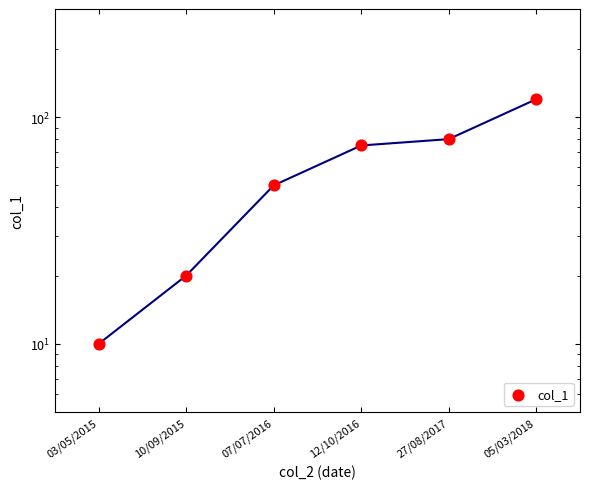

Approximately how many times larger is the value at 12/10/2016 compared to 07/07/2016?

1.5